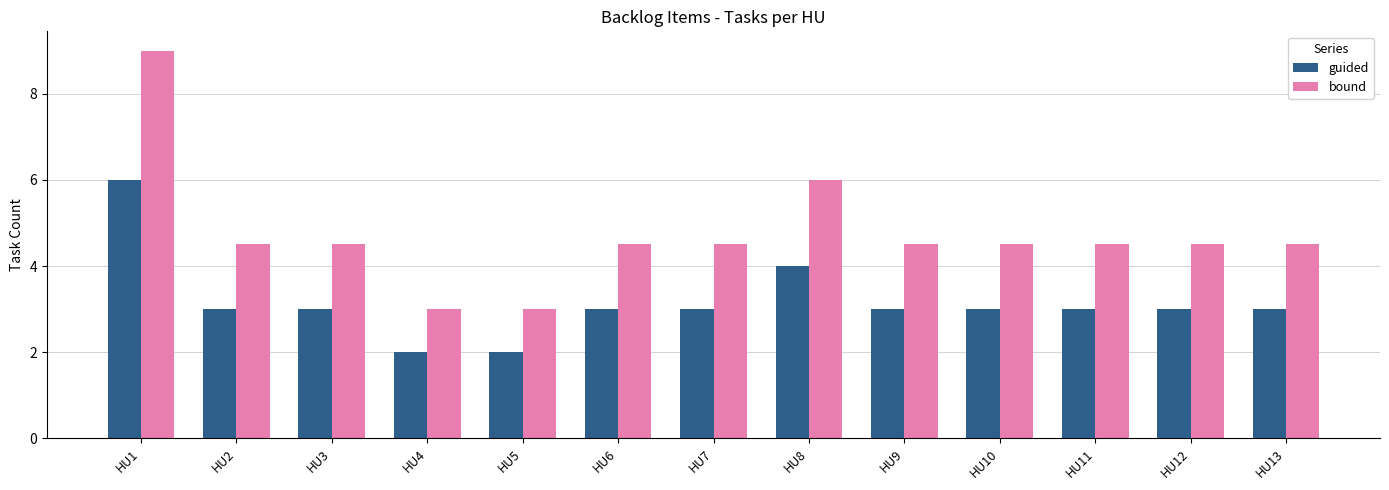

Reading right to left, what are all the values shown in this chart?

guided: HU13=3.0	HU12=3.0	HU11=3.0	HU10=3.0	HU9=3.0	HU8=4.0	HU7=3.0	HU6=3.0	HU5=2.0	HU4=2.0	HU3=3.0	HU2=3.0	HU1=6.0
bound: HU13=4.5	HU12=4.5	HU11=4.5	HU10=4.5	HU9=4.5	HU8=6.0	HU7=4.5	HU6=4.5	HU5=3.0	HU4=3.0	HU3=4.5	HU2=4.5	HU1=9.0